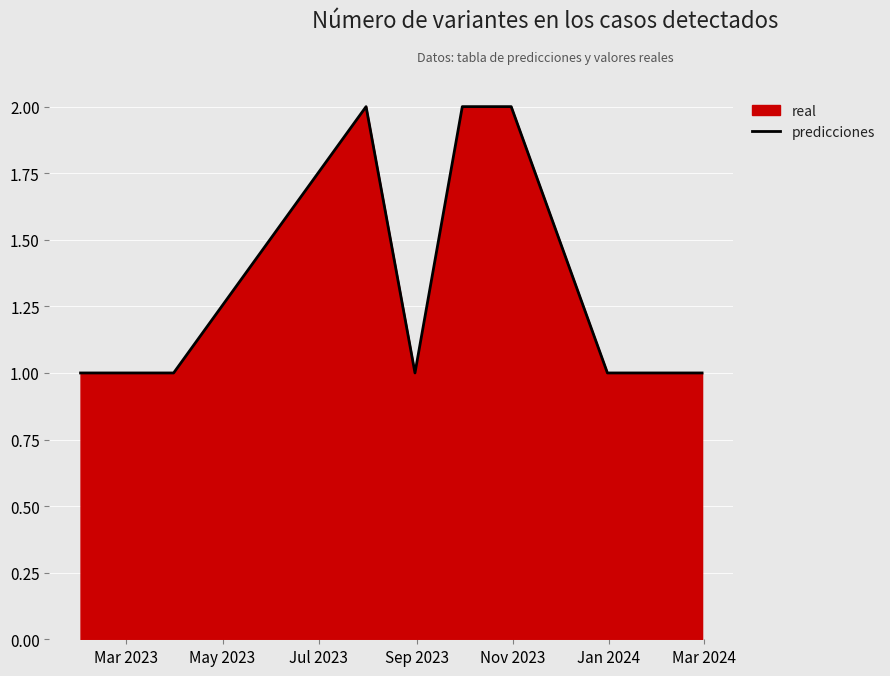

Reading right to left, extract all data points from this chart.

1	1	1	2	2	1	2	1	1	1